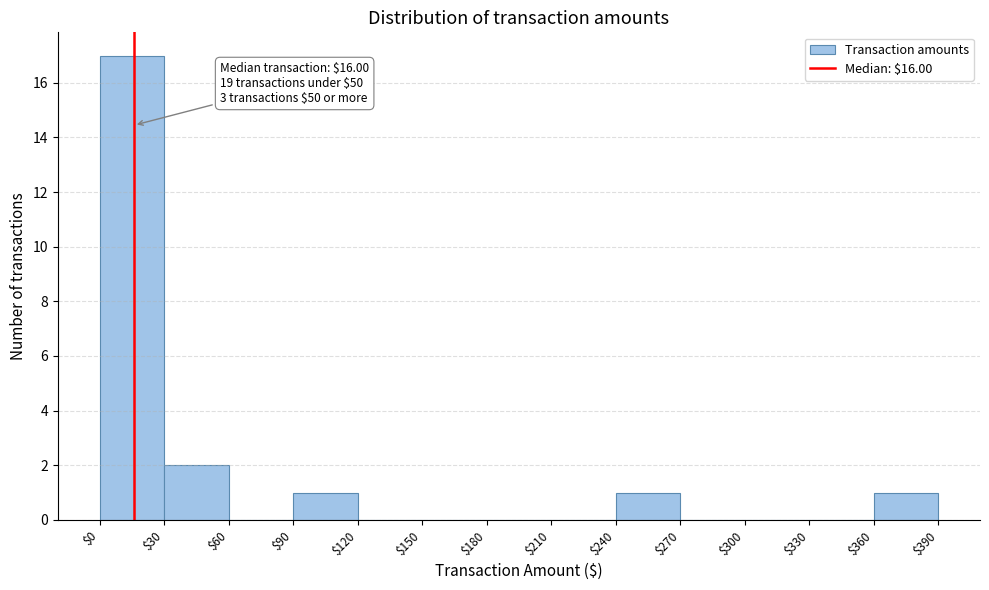

Over which range of the x-axis is the bar tallest?

$0 to $30